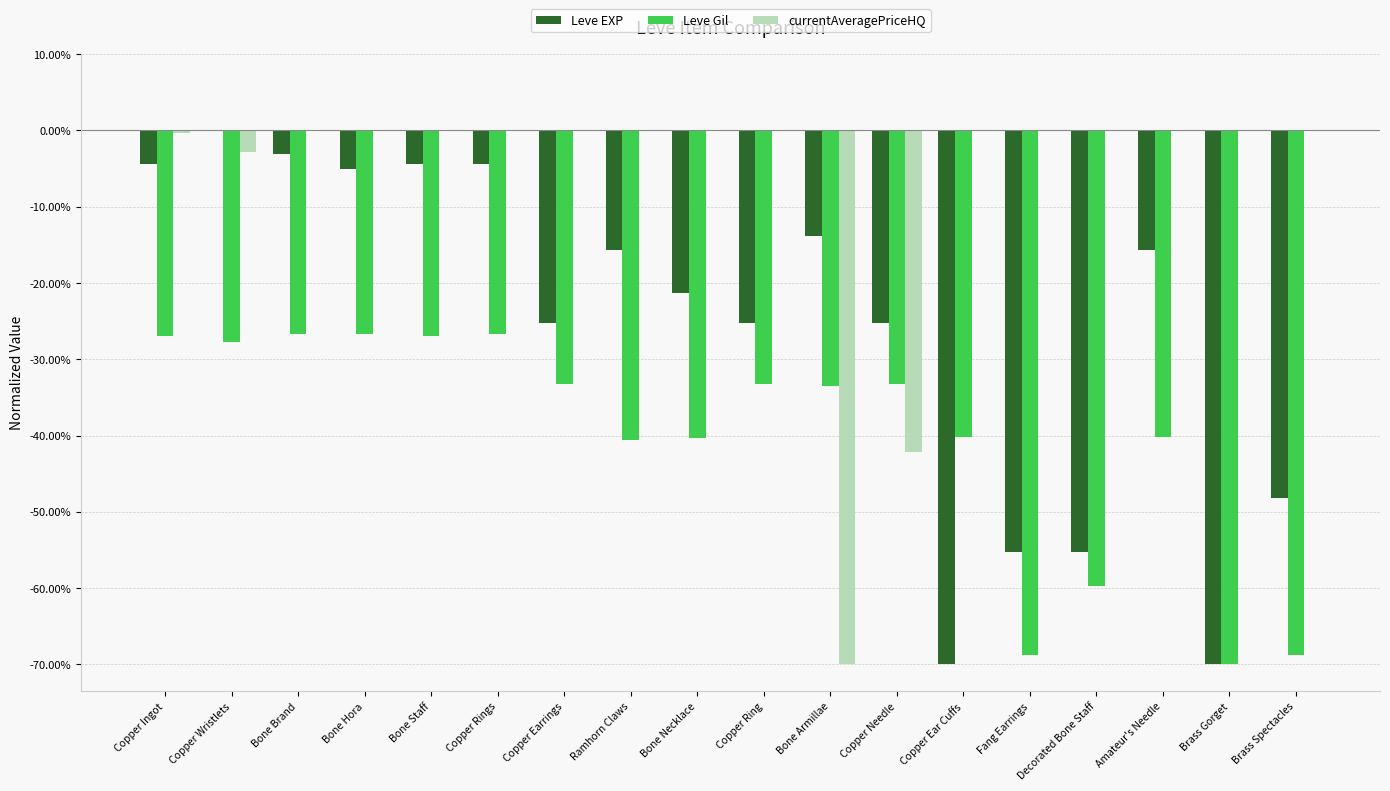

At which category is the sum across all series the highest?

Bone Brand